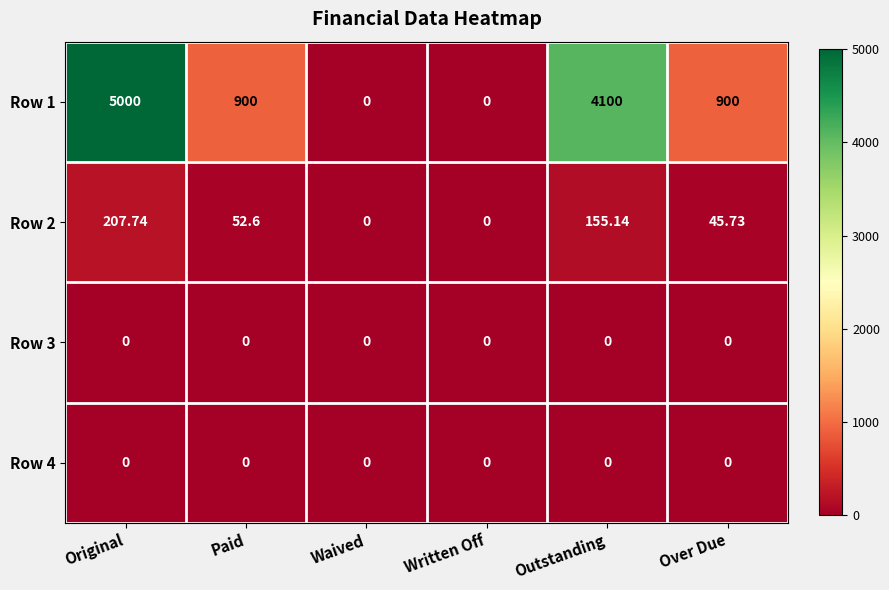

At which category is the sum across all series the highest?

Original